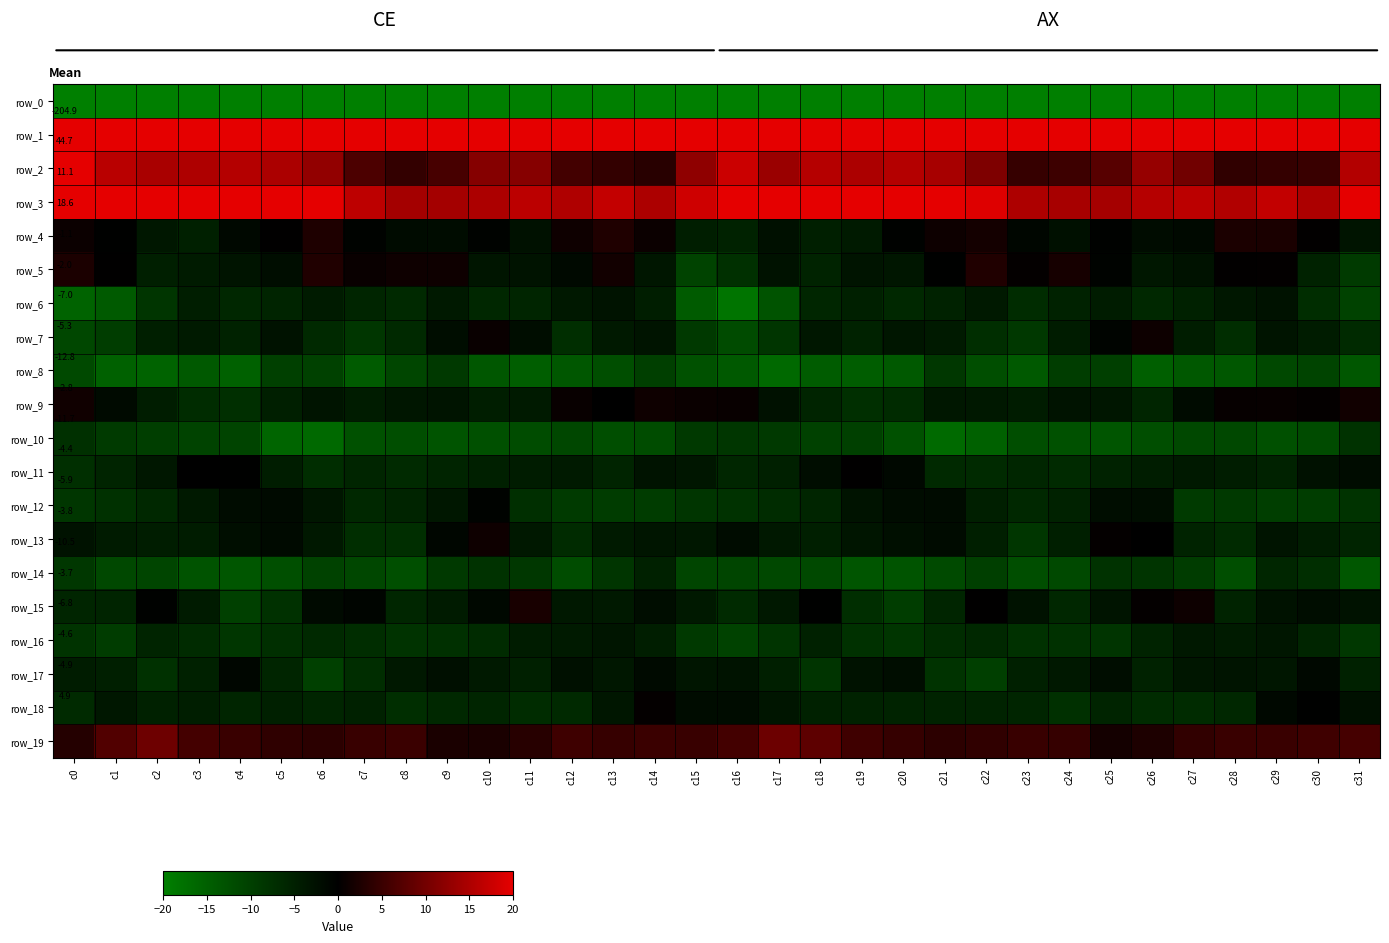

Which series changed the most between c14 and c15?

row_0